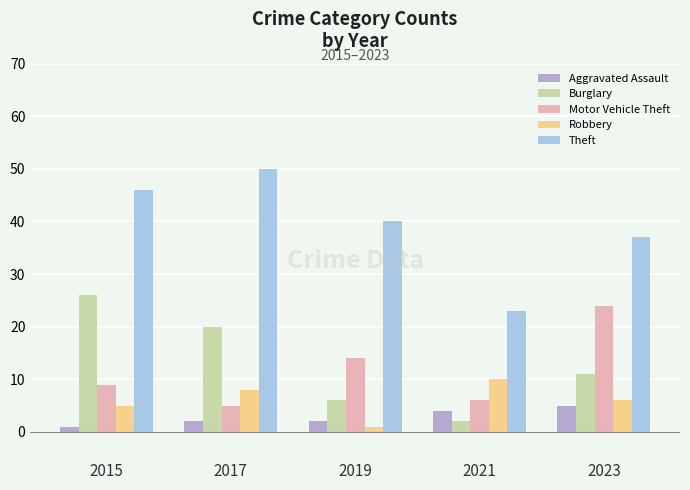

Reading left to right, what are all the values shown in this chart?

Aggravated Assault: 1	2	2	4	5
Burglary: 26	20	6	2	11
Motor Vehicle Theft: 9	5	14	6	24
Robbery: 5	8	1	10	6
Theft: 46	50	40	23	37